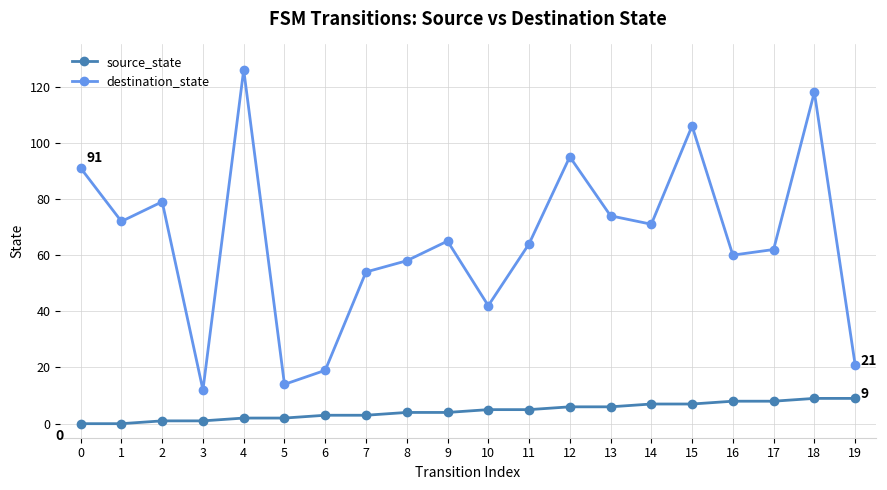

True or false: destination_state has a value of 19 at 1.

False